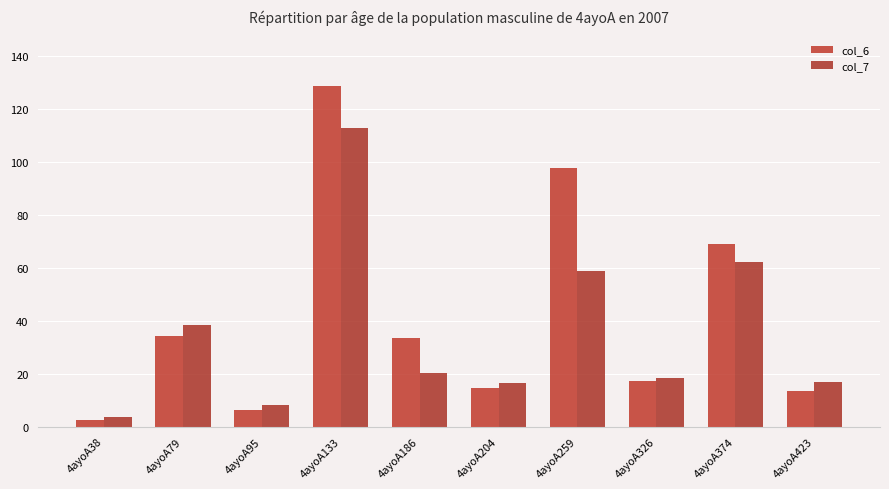

Are the bars grouped side by side (vs. stacked)?

Yes